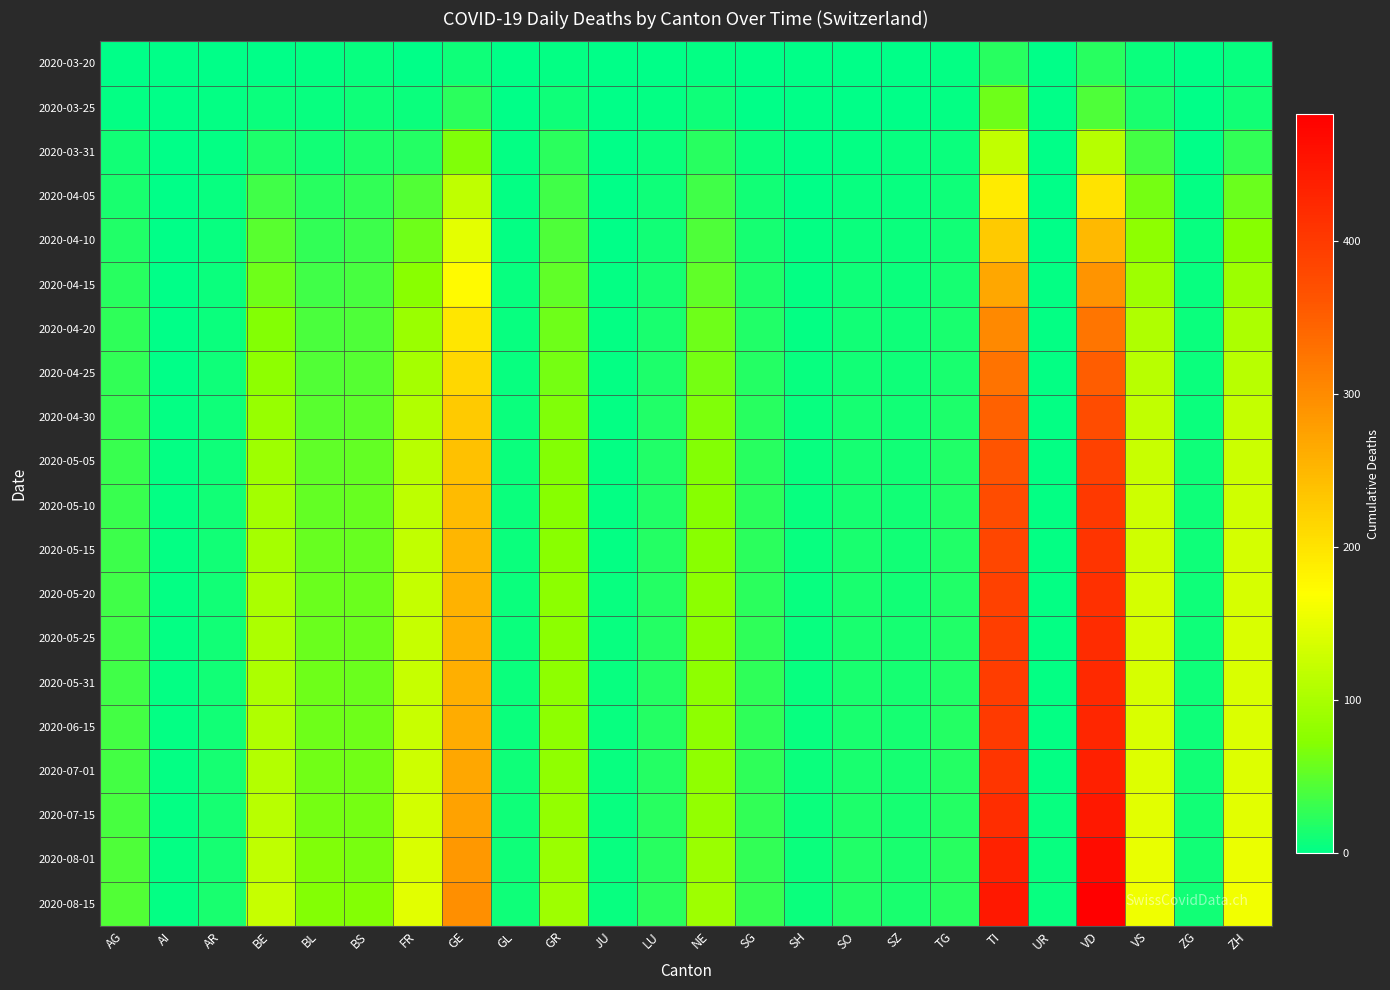

Between SZ and VD, which series saw the biggest shift?

2020-08-15